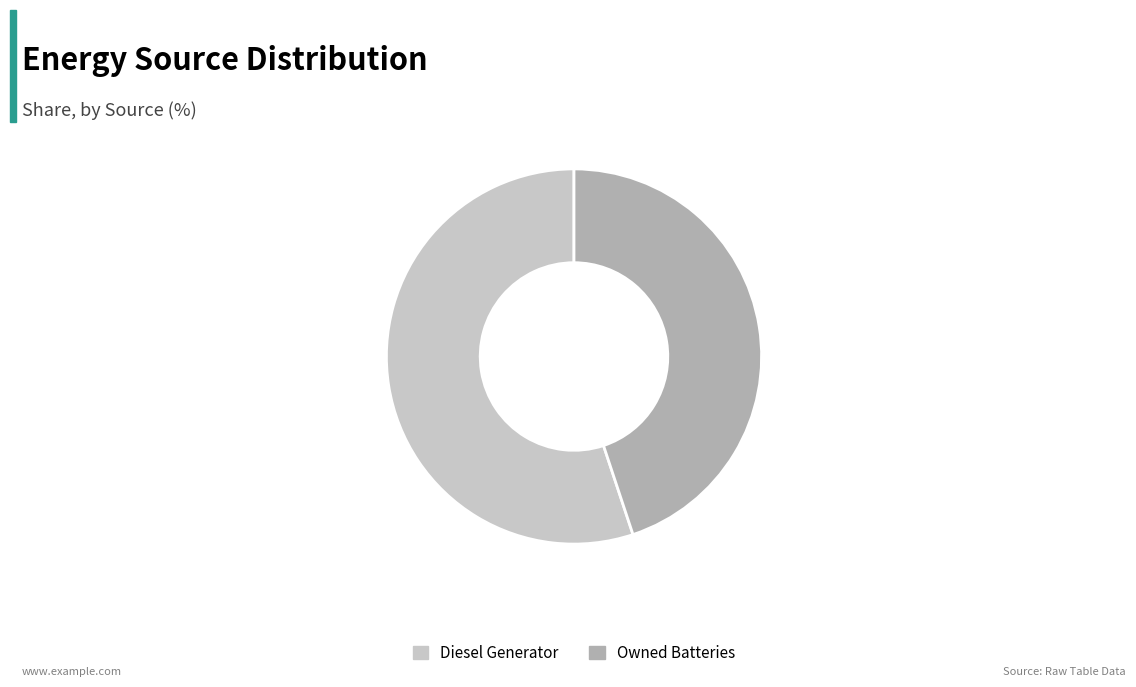

What is the smallest slice in the pie chart?

Owned Batteries